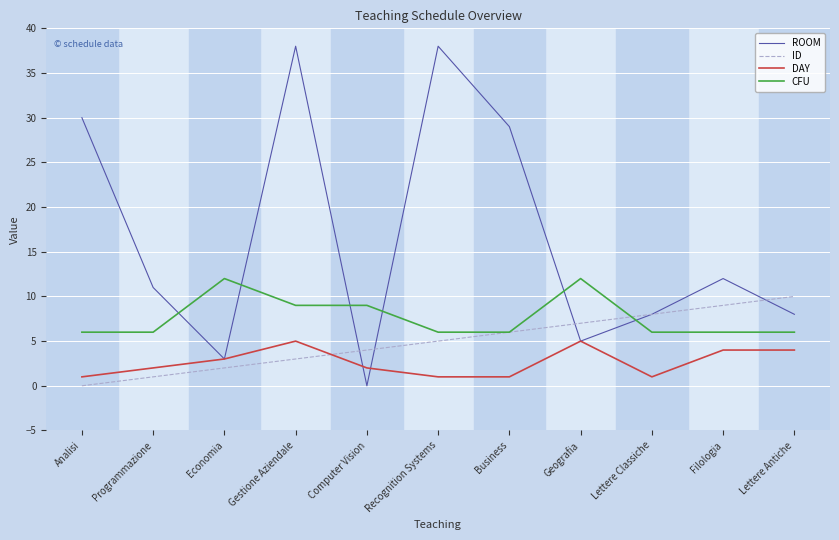

Reading left to right, what are all the values shown in this chart?

ROOM: Analisi=30	Programmazione=11	Economia=3	Gestione Aziendale=38	Computer Vision=0	Recognition Systems=38	Business=29	Geografia=5	Lettere Classiche=8	Filologia=12	Lettere Antiche=8
ID: Analisi=0	Programmazione=1	Economia=2	Gestione Aziendale=3	Computer Vision=4	Recognition Systems=5	Business=6	Geografia=7	Lettere Classiche=8	Filologia=9	Lettere Antiche=10
DAY: Analisi=1	Programmazione=2	Economia=3	Gestione Aziendale=5	Computer Vision=2	Recognition Systems=1	Business=1	Geografia=5	Lettere Classiche=1	Filologia=4	Lettere Antiche=4
CFU: Analisi=6	Programmazione=6	Economia=12	Gestione Aziendale=9	Computer Vision=9	Recognition Systems=6	Business=6	Geografia=12	Lettere Classiche=6	Filologia=6	Lettere Antiche=6